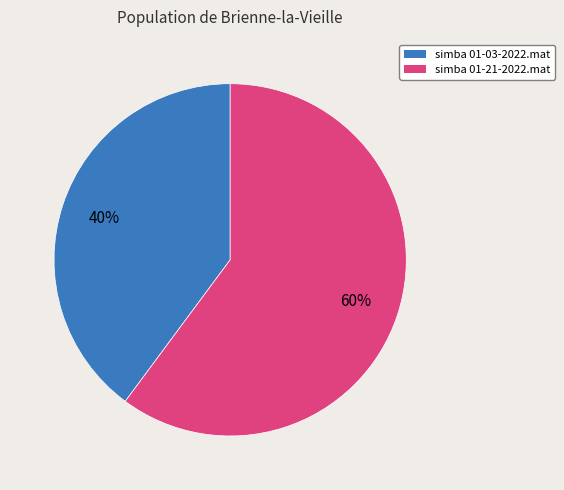

Is there a majority slice in this chart?

Yes